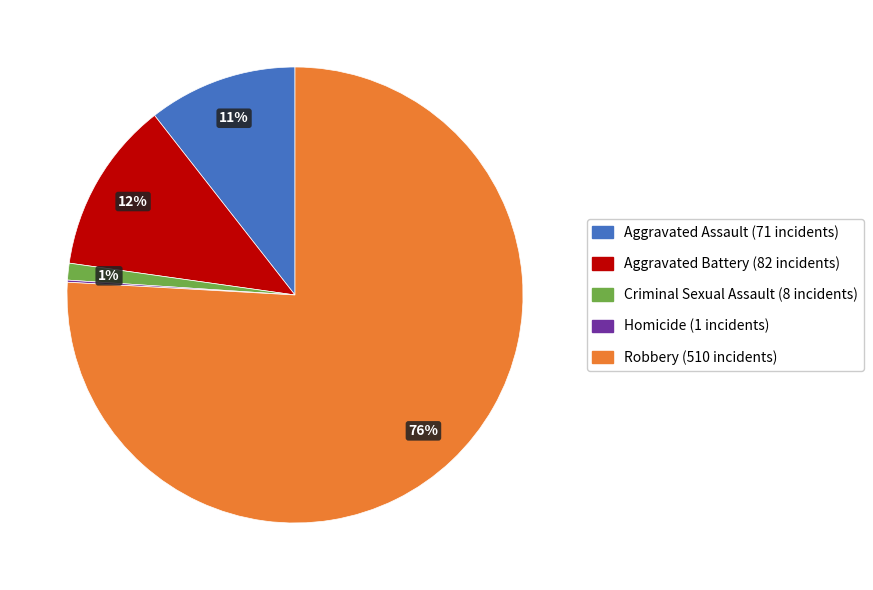

To the nearest percent, what portion does Robbery represent?

76%